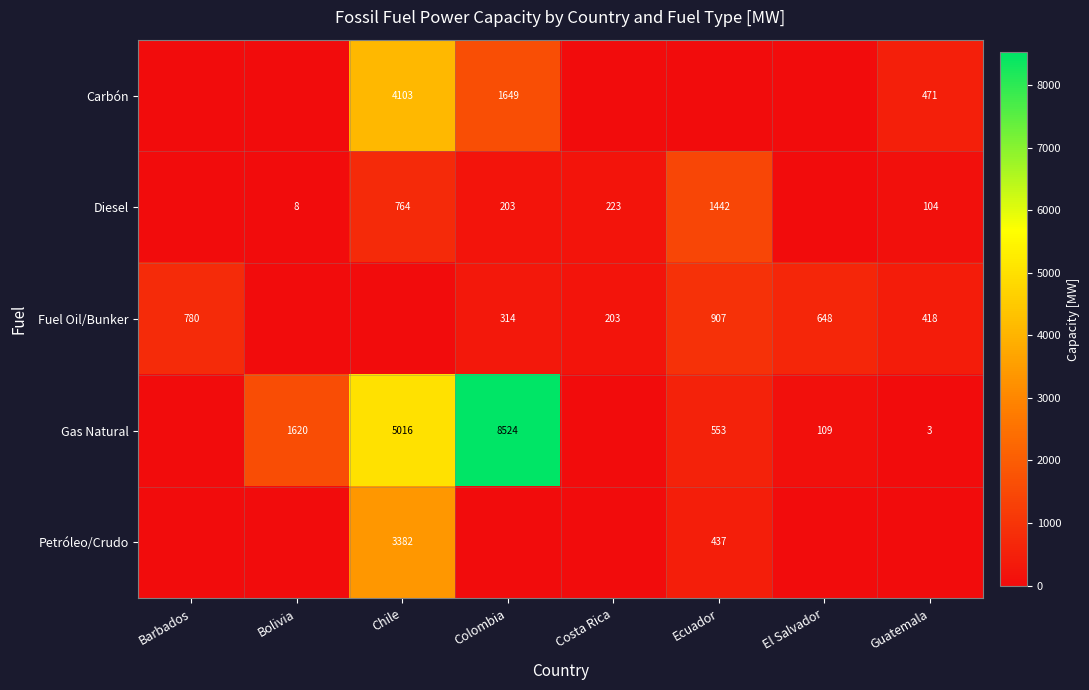

Is the value of Carbón at Ecuador greater than the value of Fuel Oil/Bunker at El Salvador?

No